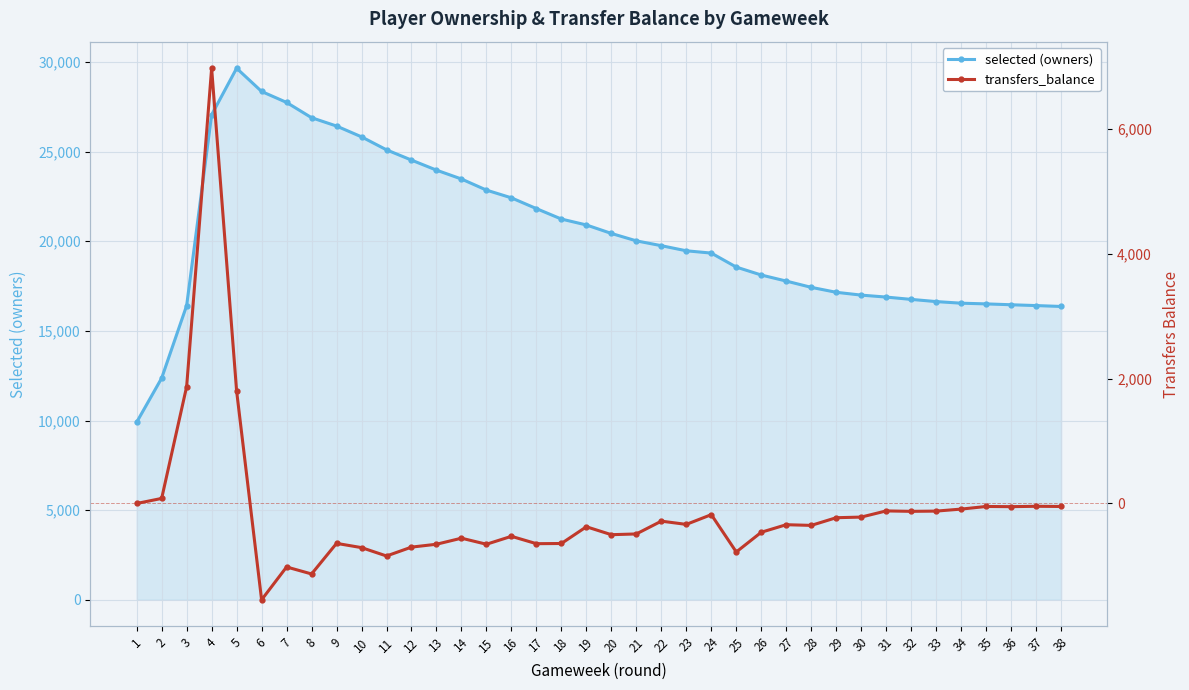

The value of selected (owners) at 30 is 5848. True or false?

False